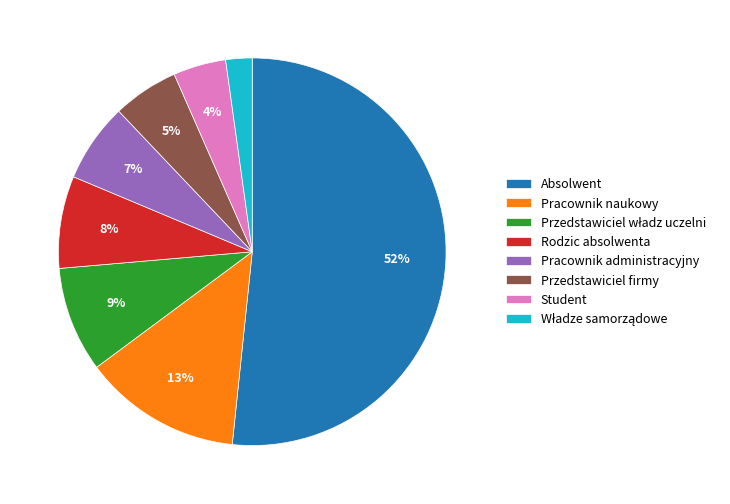

To the nearest percent, what percentage of the pie is Student?

4%